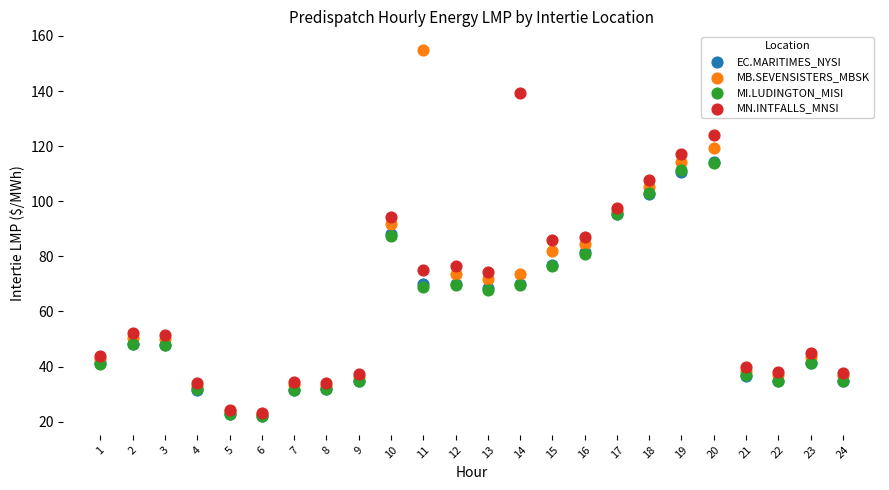

What are all the series names shown in the legend?

EC.MARITIMES_NYSI, MB.SEVENSISTERS_MBSK, MI.LUDINGTON_MISI, MN.INTFALLS_MNSI